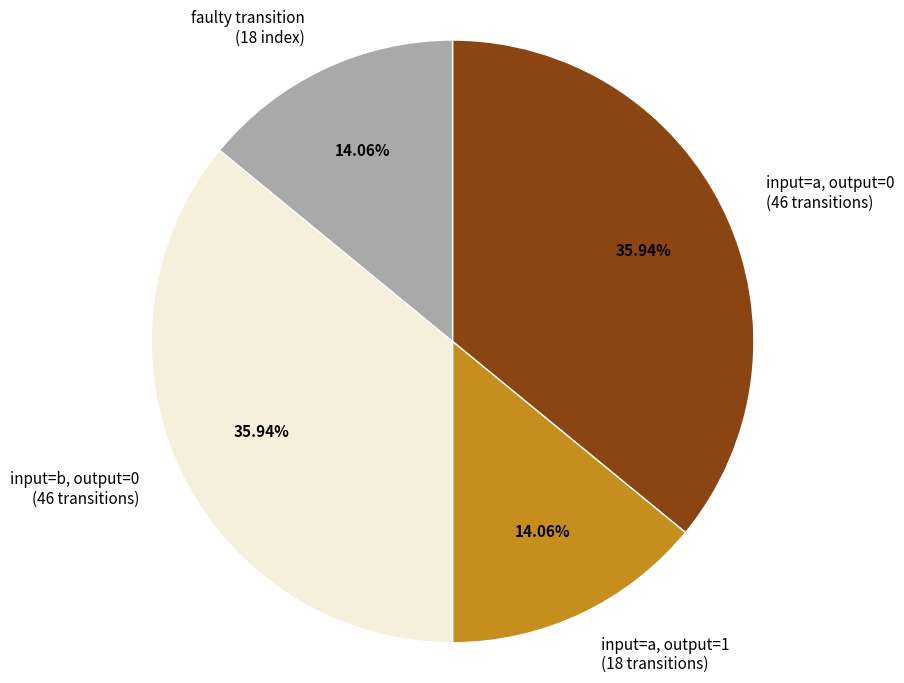

How many slices are in this pie chart?

4